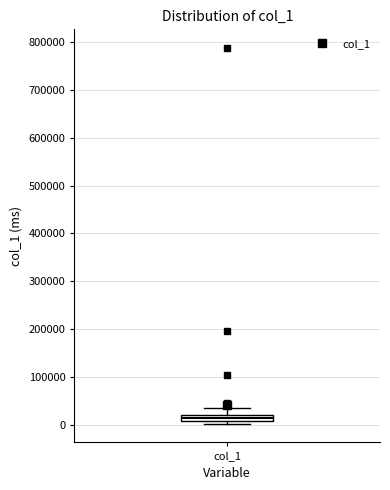

Where does the upper whisker of the box for col_1 end on the y-axis? The values are not printed on the chart, so give them approximately, as read against the axis.

30000